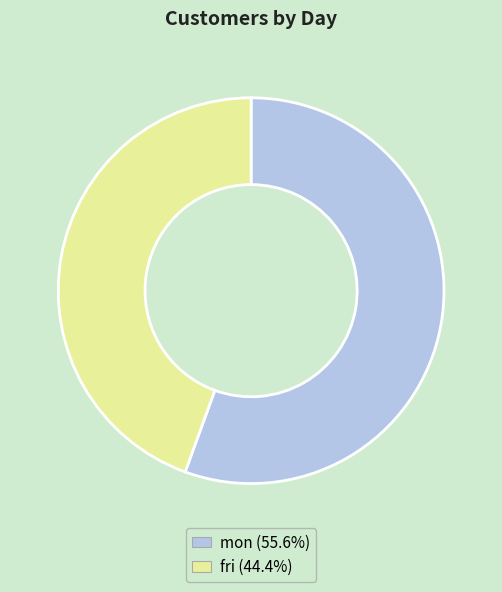

Combined, do fri and mon account for over 50%?

Yes